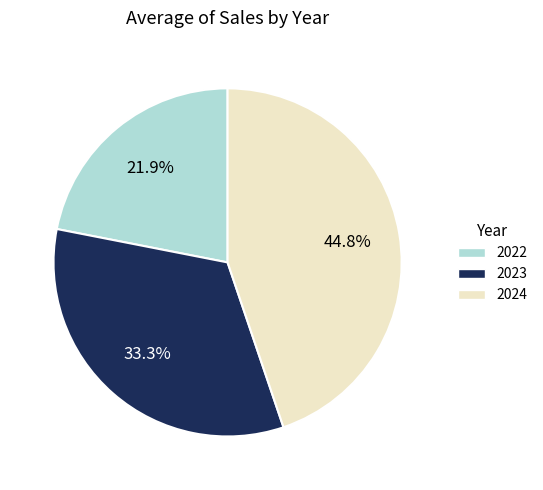

Which category has the biggest portion of the pie?

2024